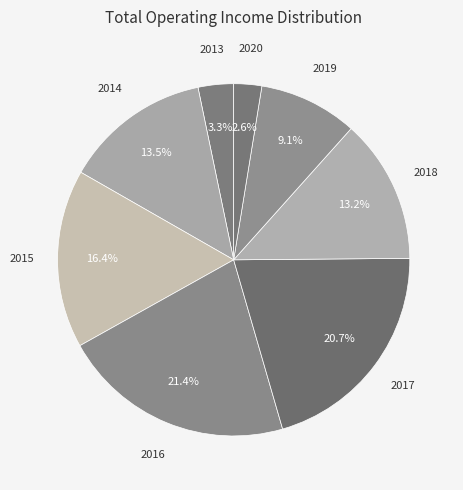

Count the number of slices in the pie.

8